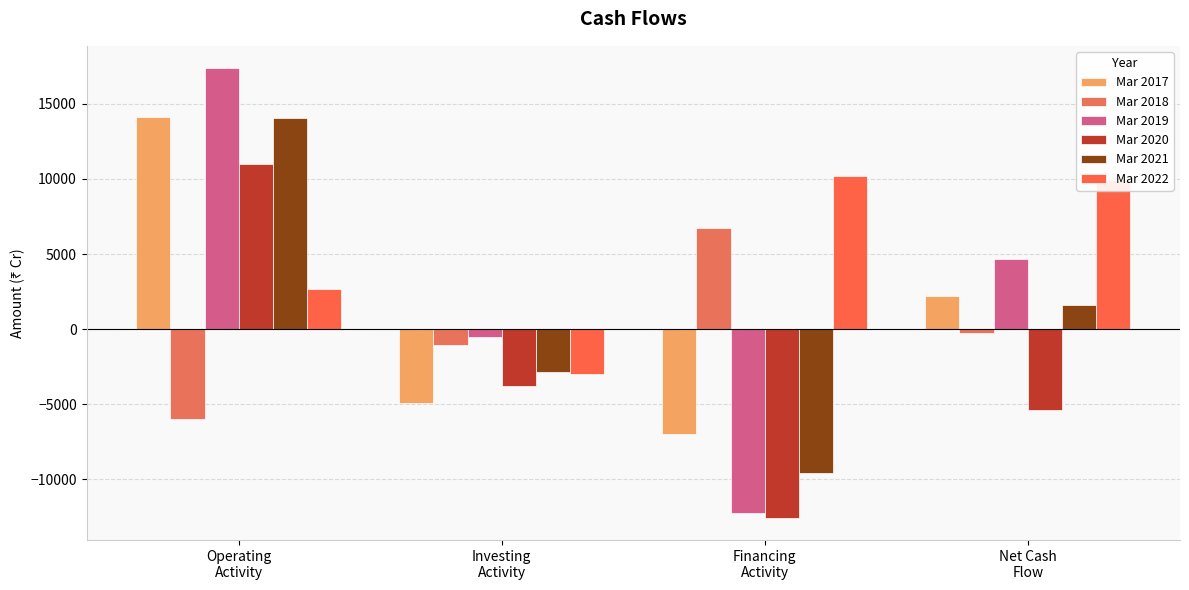

Which series has the largest range (max minus min)?

Mar 2019